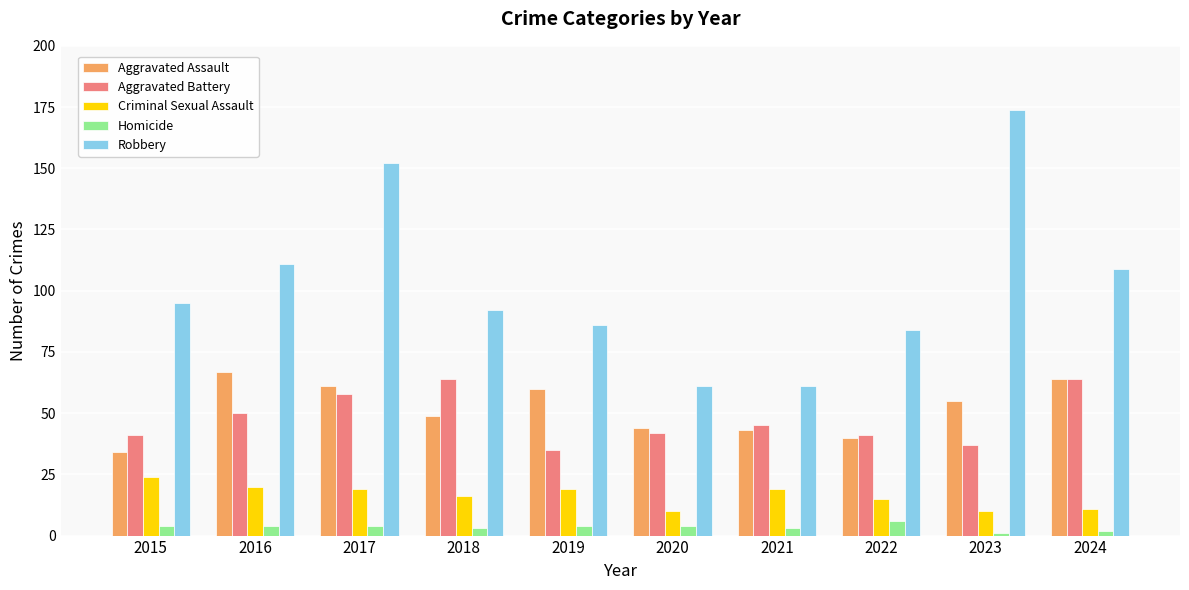

True or false: Robbery has a value of 86 at 2019.

True